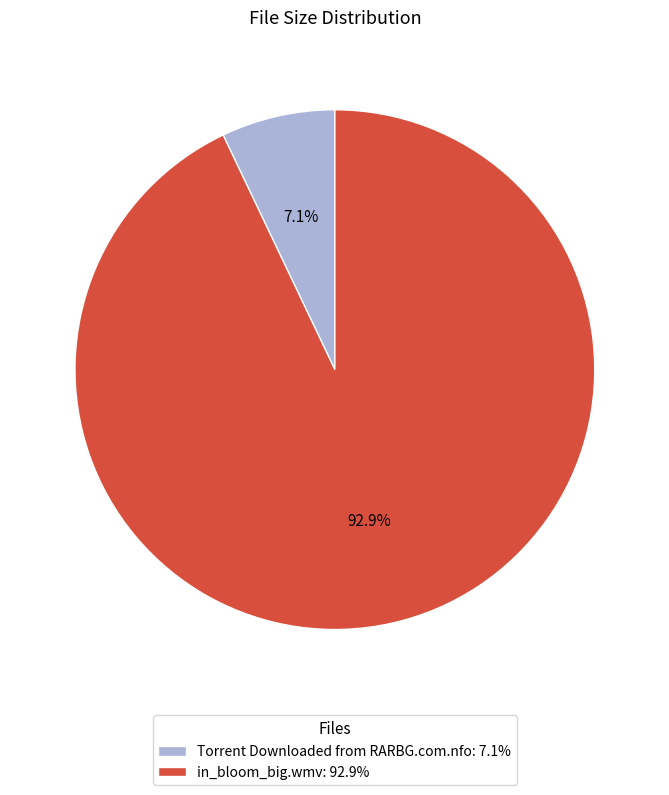

How many slices are in this pie chart?

2